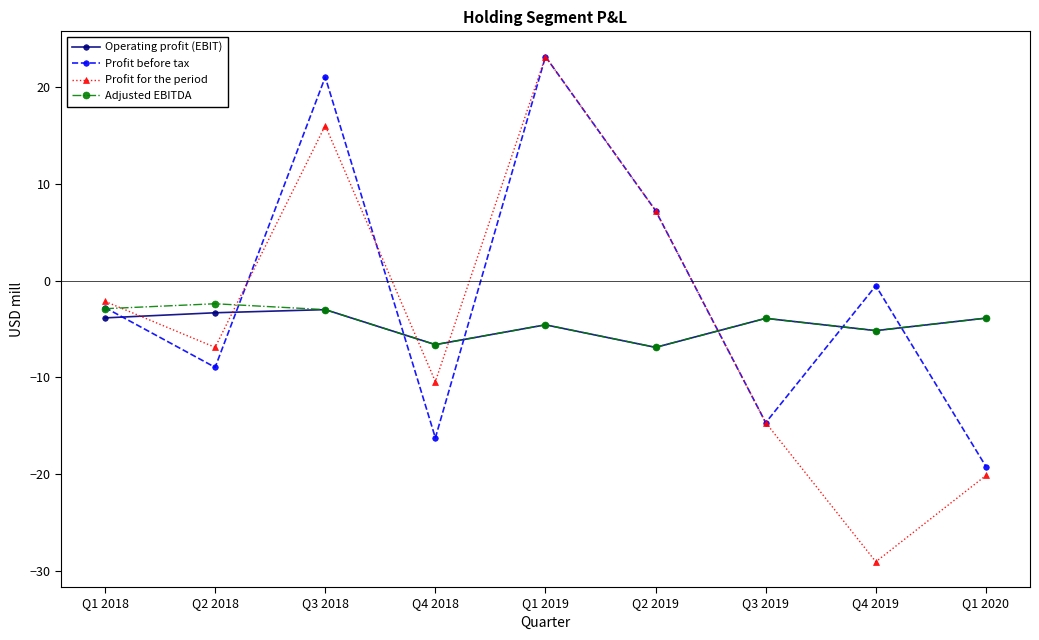

What is the total value across all series at Q3 2019?

-37.1